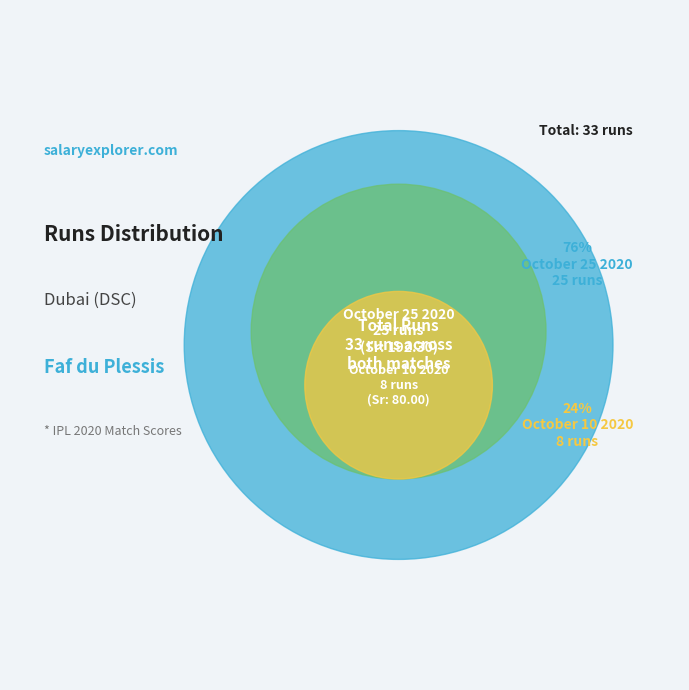

What is the change in value from October 25 2020 to October 10 2020?

-17